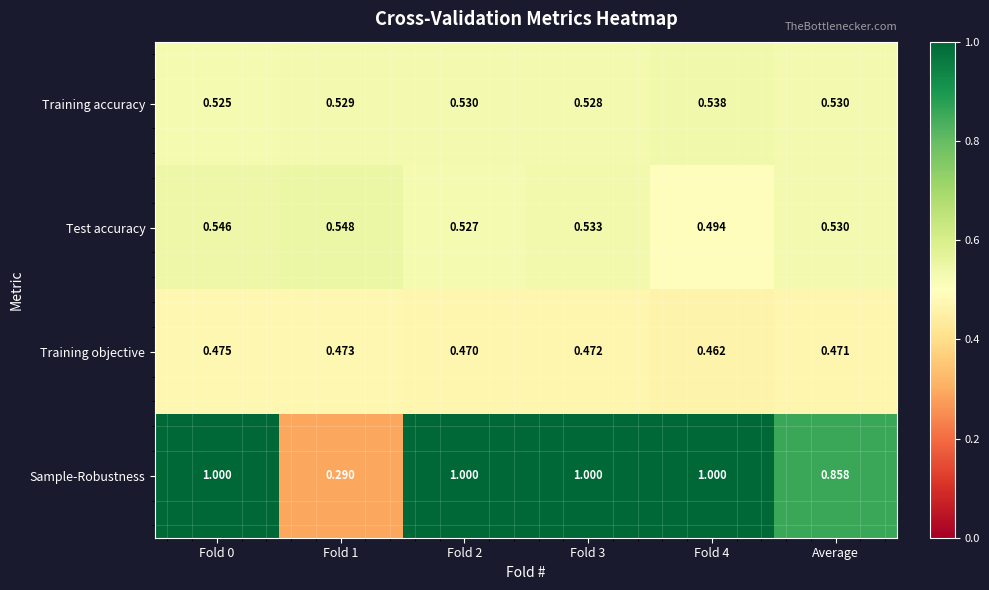

Rank the series by their maximum value, from lowest to highest.

Training objective, Training accuracy, Test accuracy, Sample-Robustness